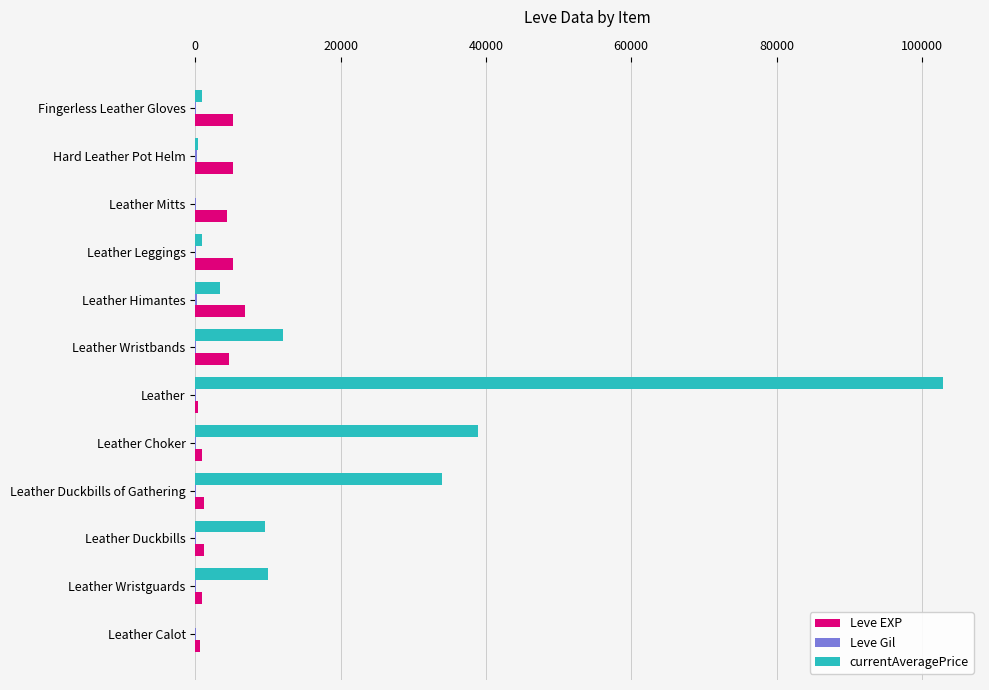

Which series has the largest total across all categories?

currentAveragePrice